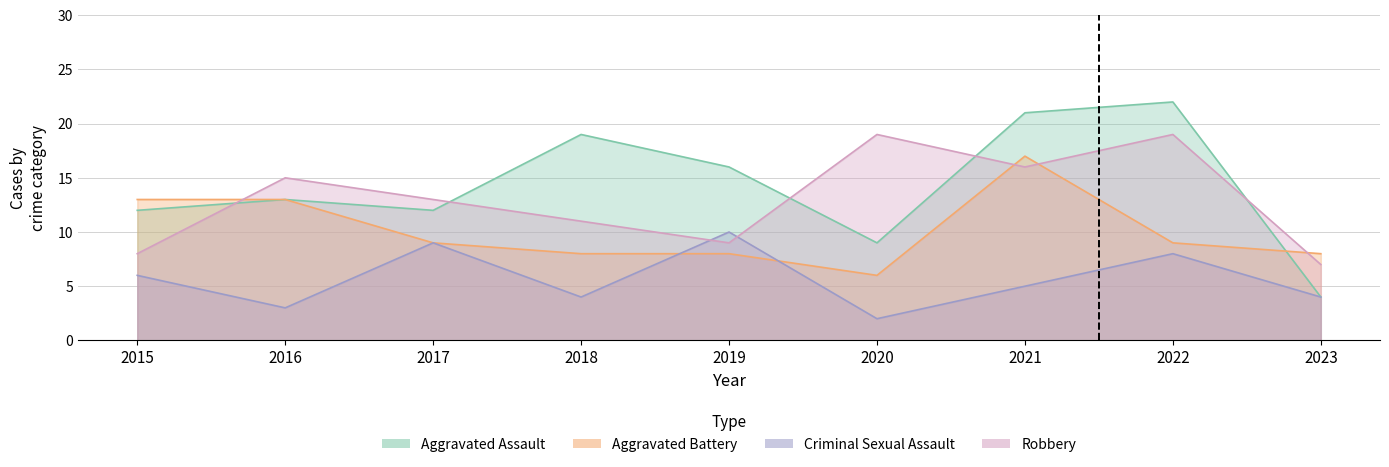

What is the value of the Criminal Sexual Assault point at the 5th from the left?

10